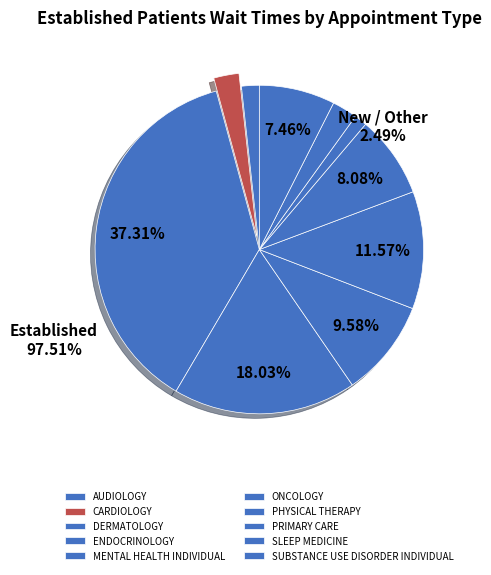

Count the number of slices in the pie.

10